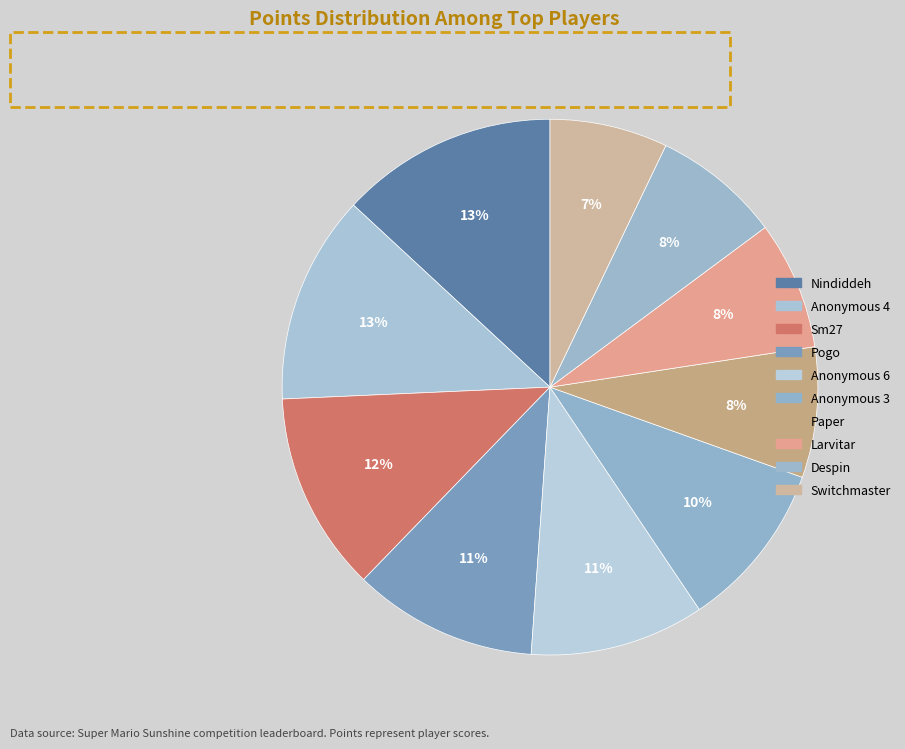

Count the number of slices in the pie.

10